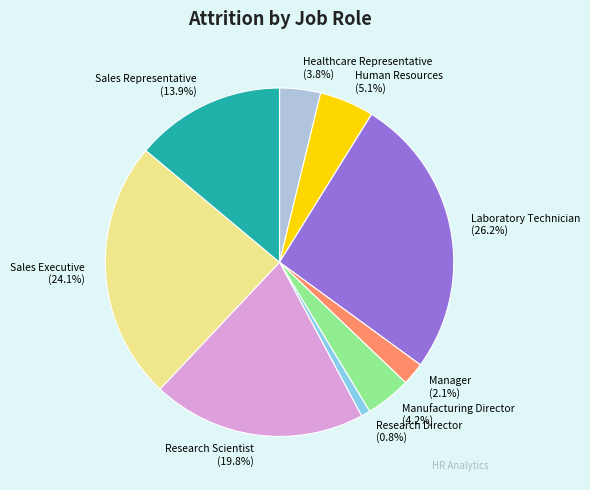

What is the total percentage of Sales Representative and Healthcare Representative?

17.7%